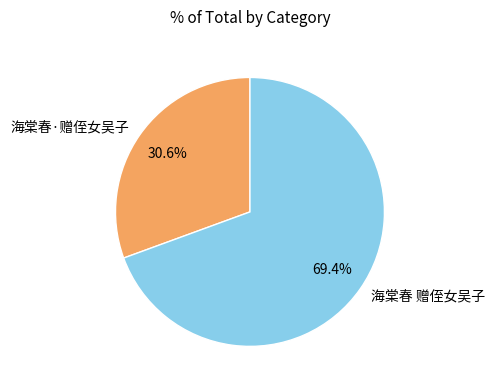

True or false: 海棠春 赠侄女吴子 accounts for 69% of the total.

True